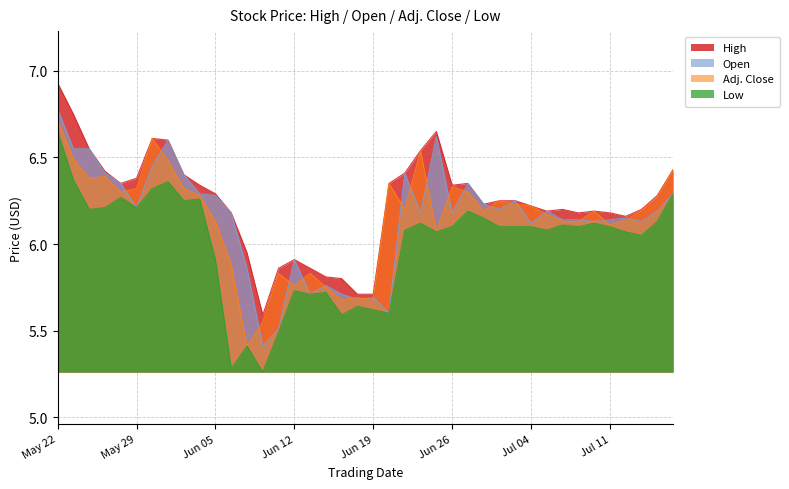

True or false: High and Low intersect in this chart.

False